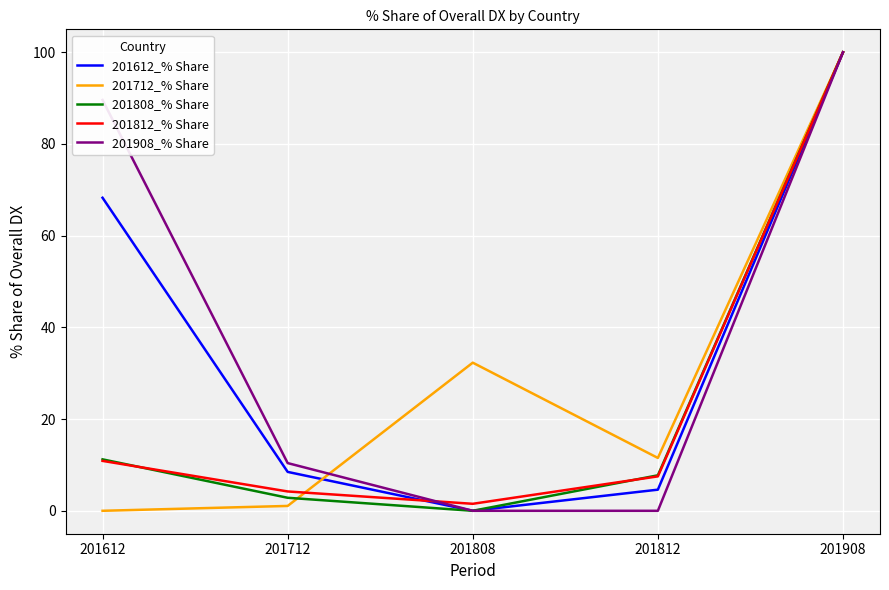

Reading right to left, transcribe all the data shown in this chart.

201612_% Share: 201908=100.0	201812=4.6	201808=0.0	201712=8.5	201612=68.3
201712_% Share: 201908=100.0	201812=11.5	201808=32.3	201712=1.1	201612=0.0
201808_% Share: 201908=100.0	201812=7.7	201808=0.0	201712=2.8	201612=11.2
201812_% Share: 201908=100.0	201812=7.5	201808=1.5	201712=4.2	201612=10.9
201908_% Share: 201908=100.0	201812=0.0	201808=0.0	201712=10.4	201612=89.6